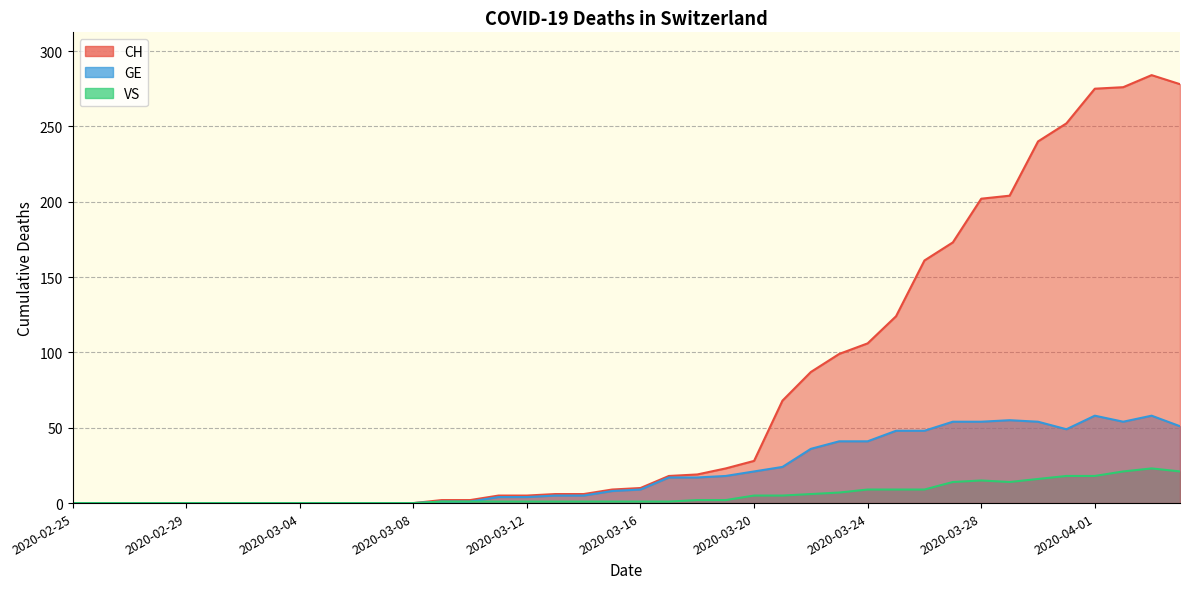

At how many categories does at least one series exceed 239?

6